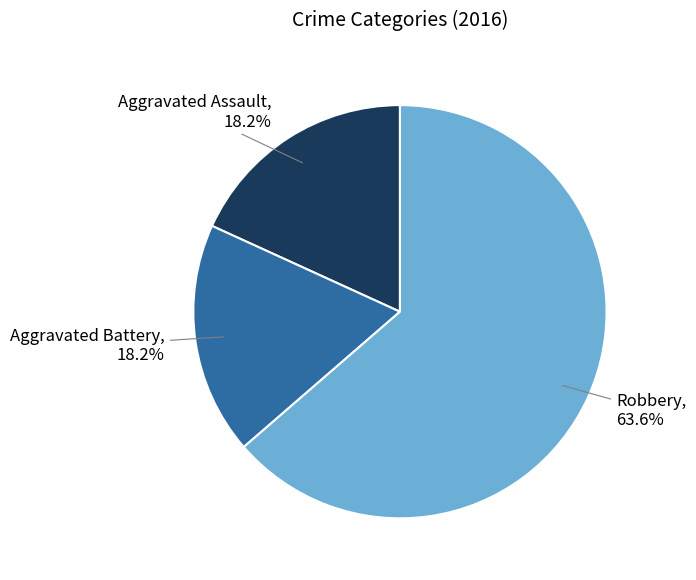

Is there any slice that represents more than half of the pie?

Yes